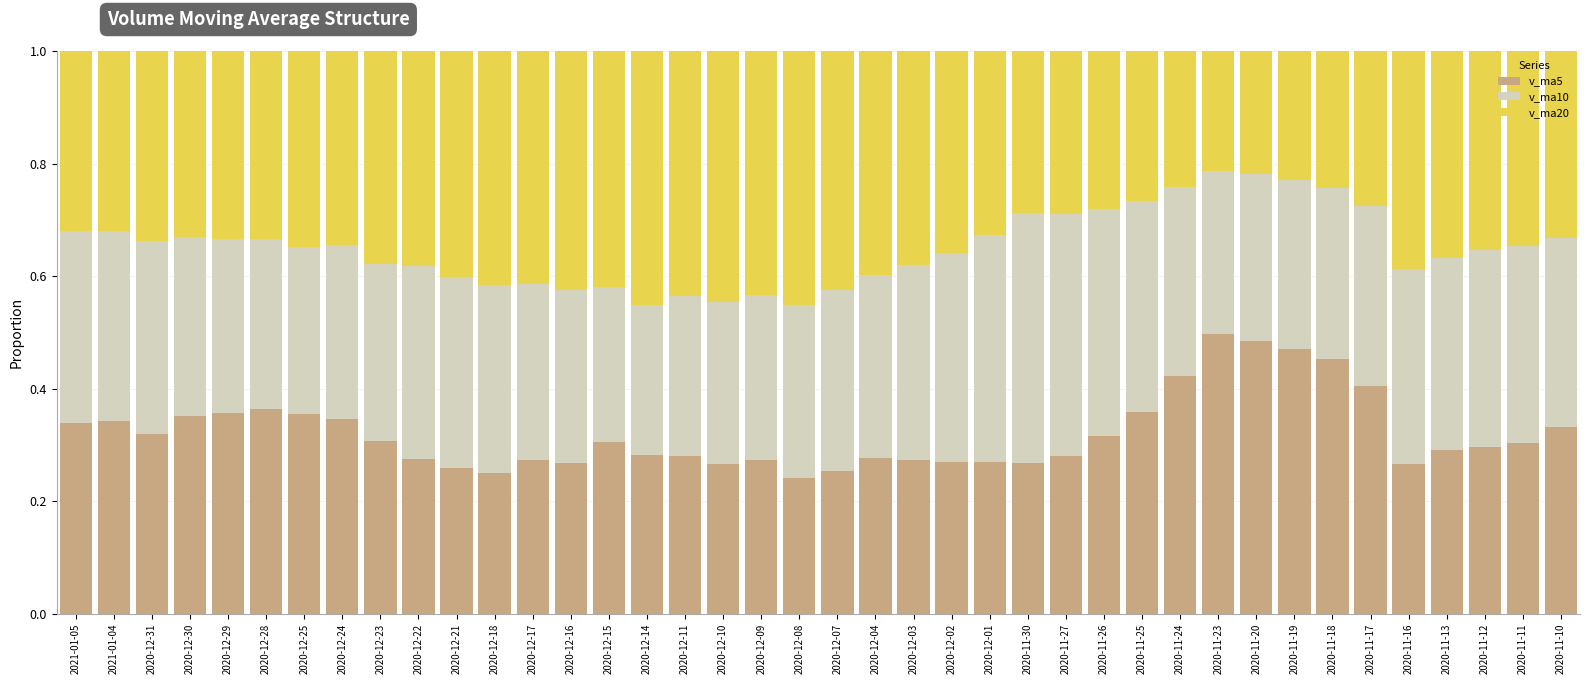

What is the total value across all series at 2020-12-24?

1.0